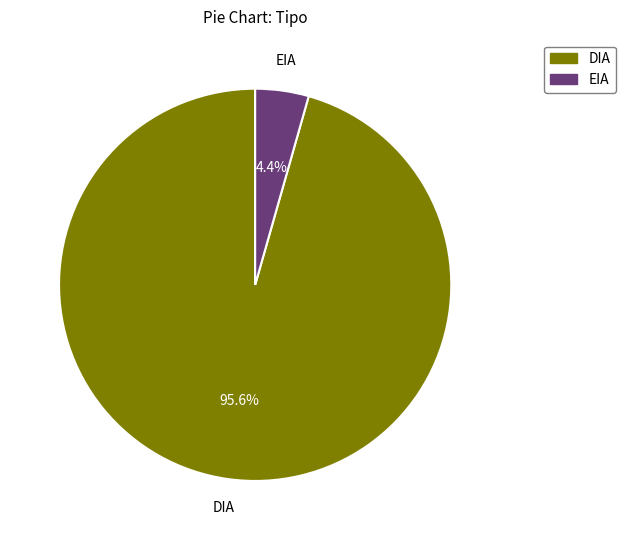

To the nearest percent, what is the difference between the DIA and EIA slice percentages?

91%